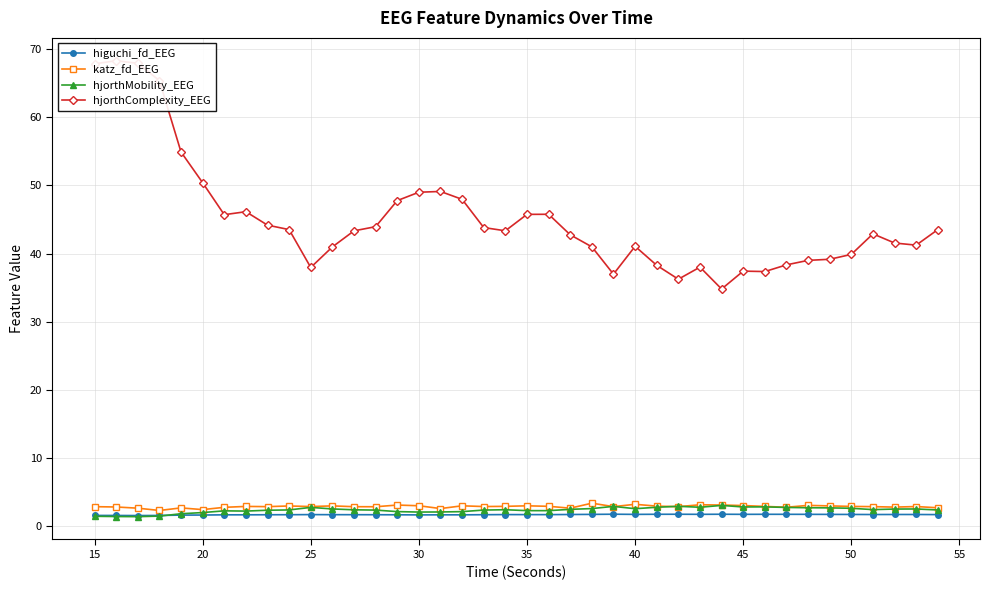

What is the highest value of the katz_fd_EEG series?

3.3